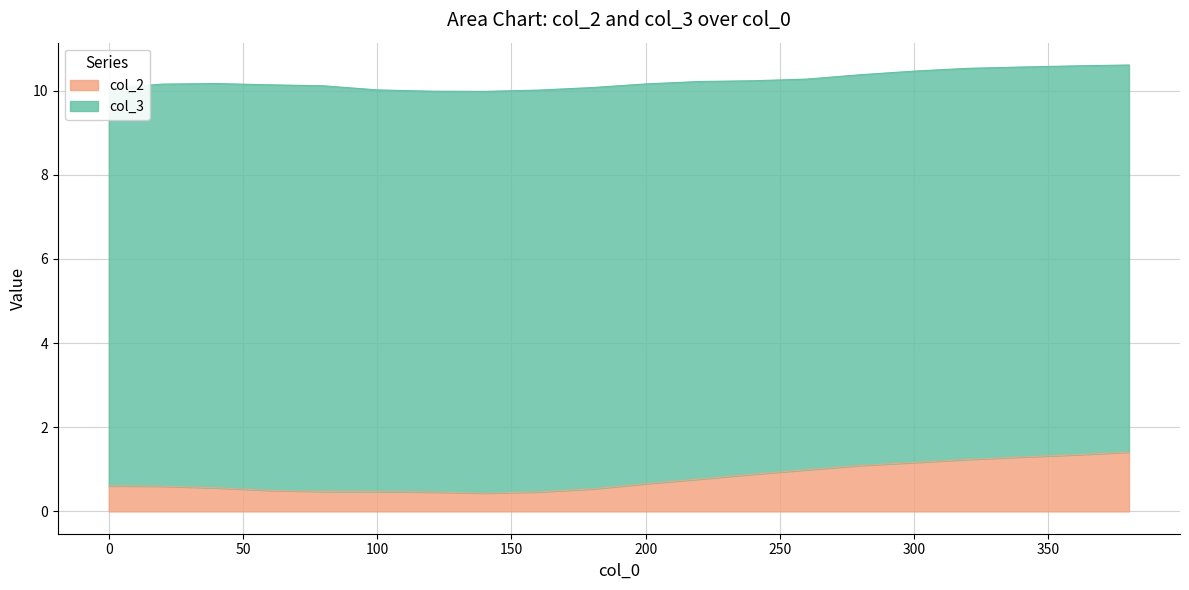

List the labels in order of value, largest first.

380, 360, 340, 320, 300, 280, 260, 240, 220, 200, 0, 20, 40, 180, 60, 80, 100, 160, 120, 140